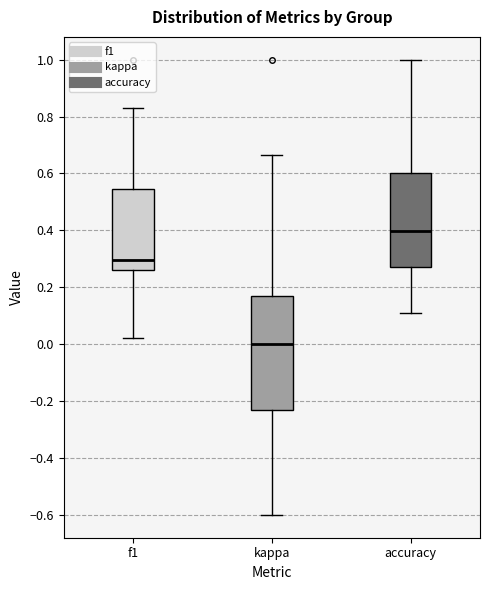

Where does the median line of the box for accuracy sit on the y-axis? The values are not printed on the chart, so give them approximately, as read against the axis.

0.40